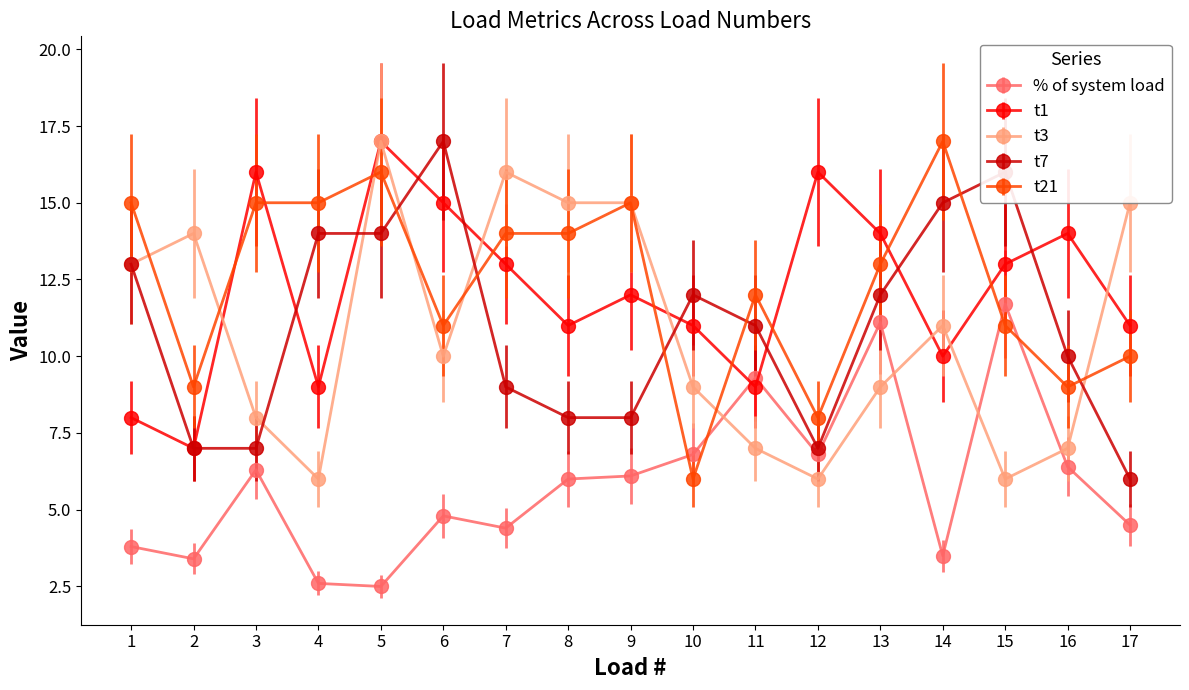

Where does the % of system load series first go above 6?

3